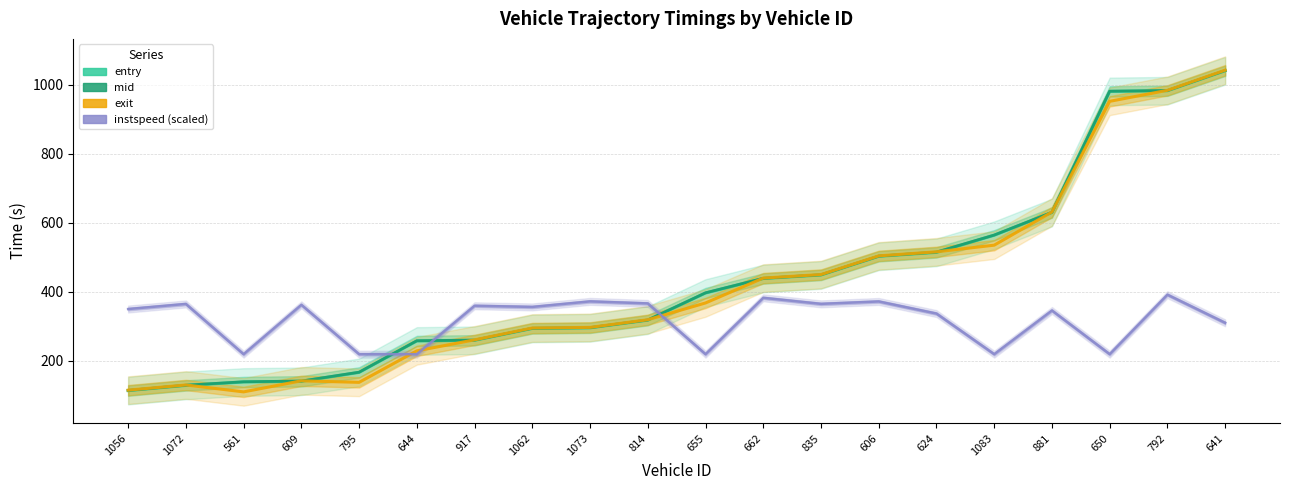

Reading left to right, list all the values displayed in this chart.

entry: 1056=113.8	1072=128.9	561=138.8	609=140.8	795=166.6	644=257.6	917=259.6	1062=293.9	1073=295.7	814=317.8	655=396.5	662=438.6	835=448.8	606=502.9	624=514.2	1083=563.9	881=629.8	650=980.6	792=982.5	641=1040.3
mid: 1056=114.5	1072=129.6	561=139.5	609=141.5	795=167.2	644=258.4	917=260.3	1062=294.6	1073=296.4	814=318.5	655=397.2	662=439.2	835=449.5	606=503.6	624=515.2	1083=564.5	881=630.5	650=981.2	792=983.1	641=1041.3
exit: 1056=115.2	1072=130.2	561=110.2	609=142.2	795=137.8	644=229.1	917=260.9	1062=295.2	1073=297.0	814=319.2	655=367.8	662=439.8	835=450.1	606=504.2	624=515.9	1083=535.2	881=631.2	650=951.8	792=983.7	641=1042.1
instspeed (scaled): 1056=350.2	1072=364.9	561=219.4	609=362.4	795=219.4	644=219.4	917=359.7	1062=356.3	1073=372.3	814=366.4	655=219.4	662=382.7	835=365.2	606=372.1	624=337.1	1083=219.4	881=345.9	650=219.4	792=391.8	641=310.2